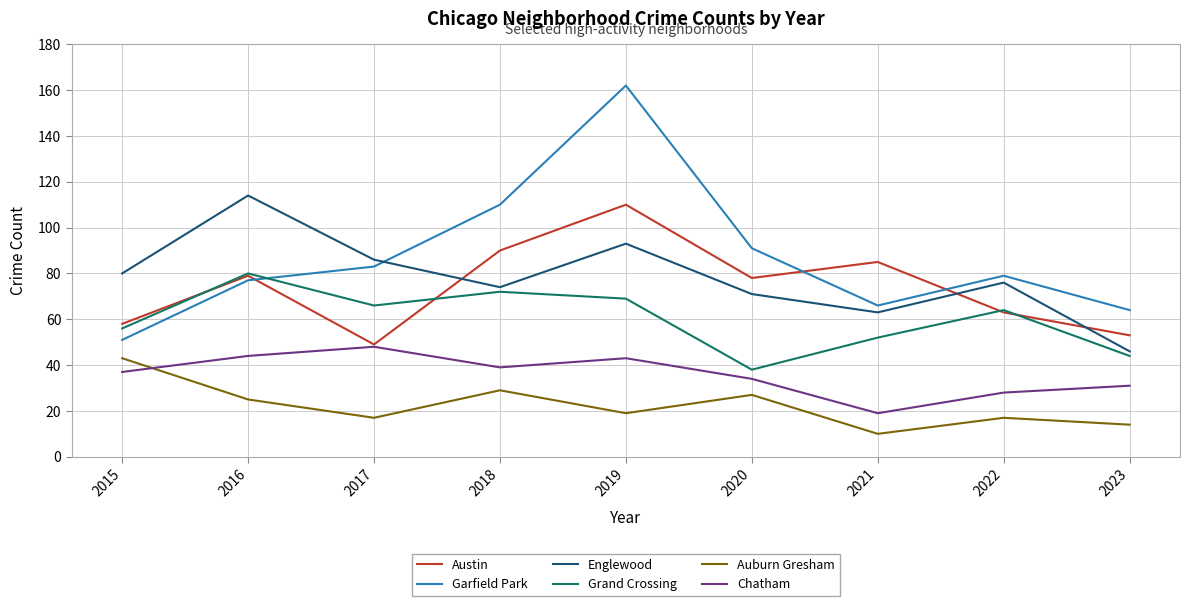

Which series has the largest total across all categories?

Garfield Park